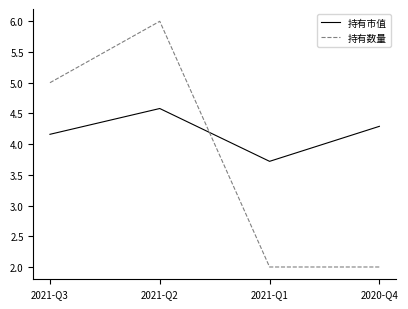

What is the sum of all 持有数量 values?

15.0